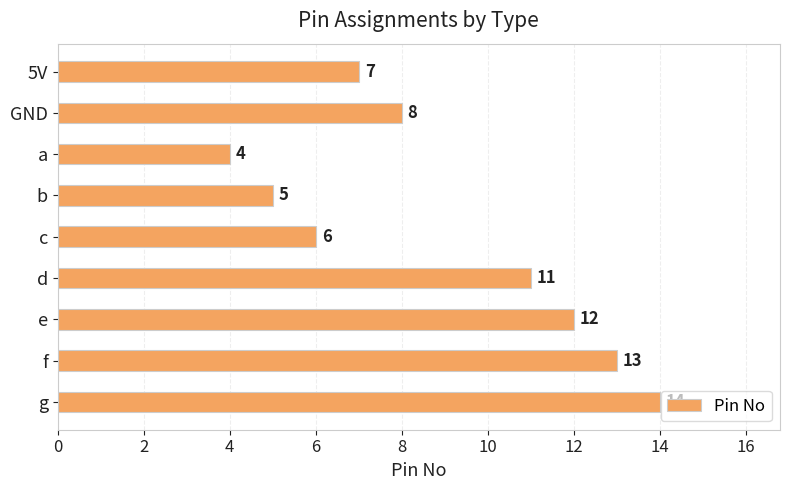

What position from the top is b?

4